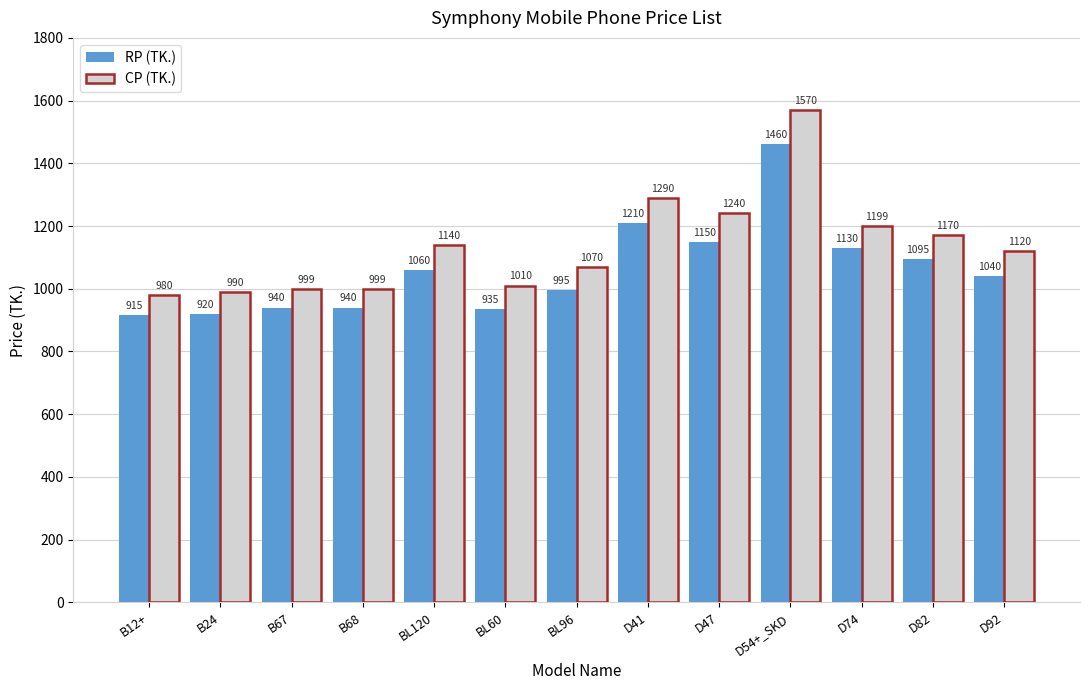

What is the value of the CP (TK.) bar at the 1st from the left?

980